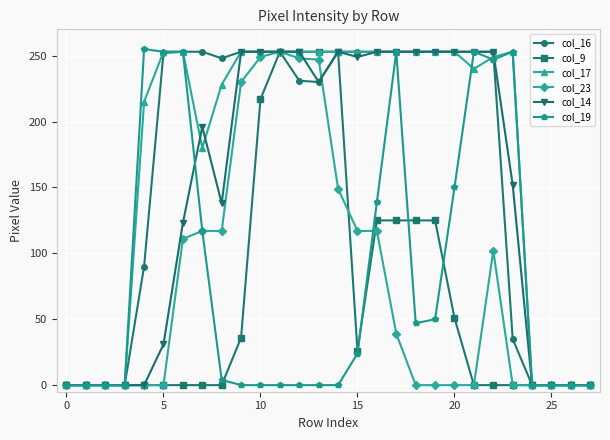

What is the value of the col_17 point at the 11th from the left?

253